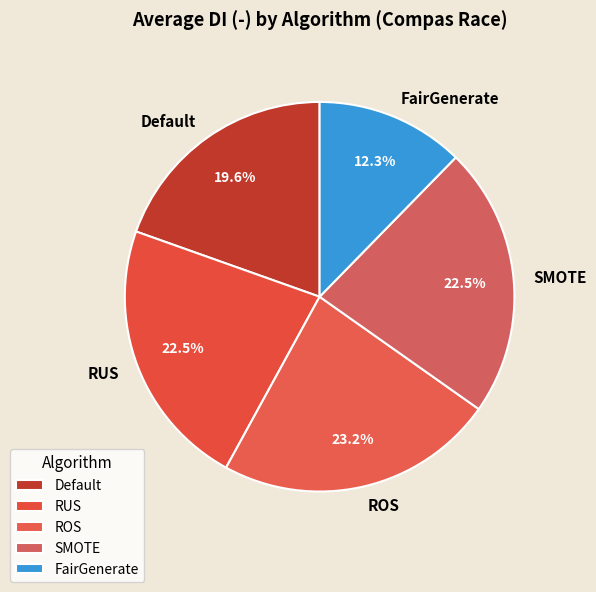

What is the ratio of the value at SMOTE to the value at ROS?

1.0